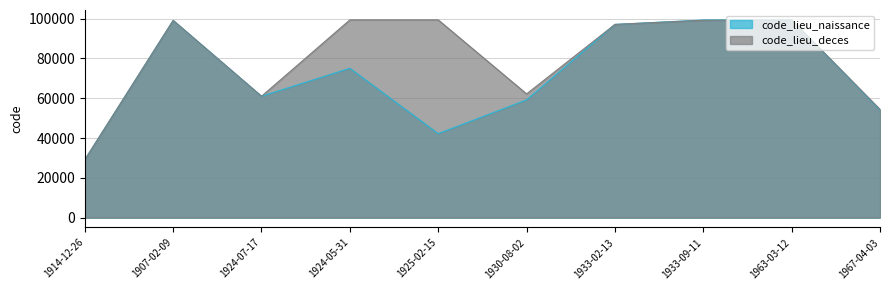

What position from the left is 1924-05-31?

4